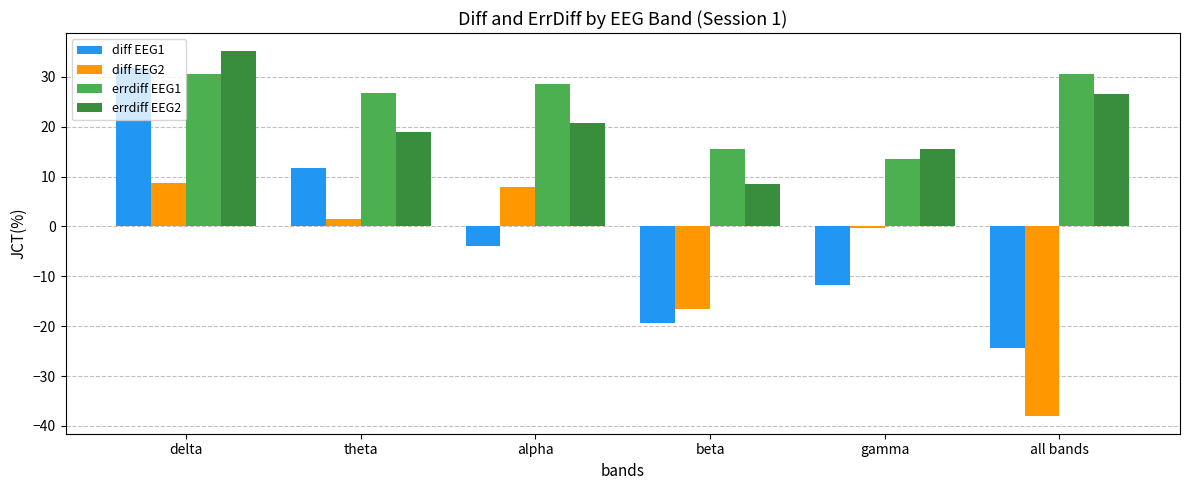

How many data points in errdiff EEG2 are above 20?

3